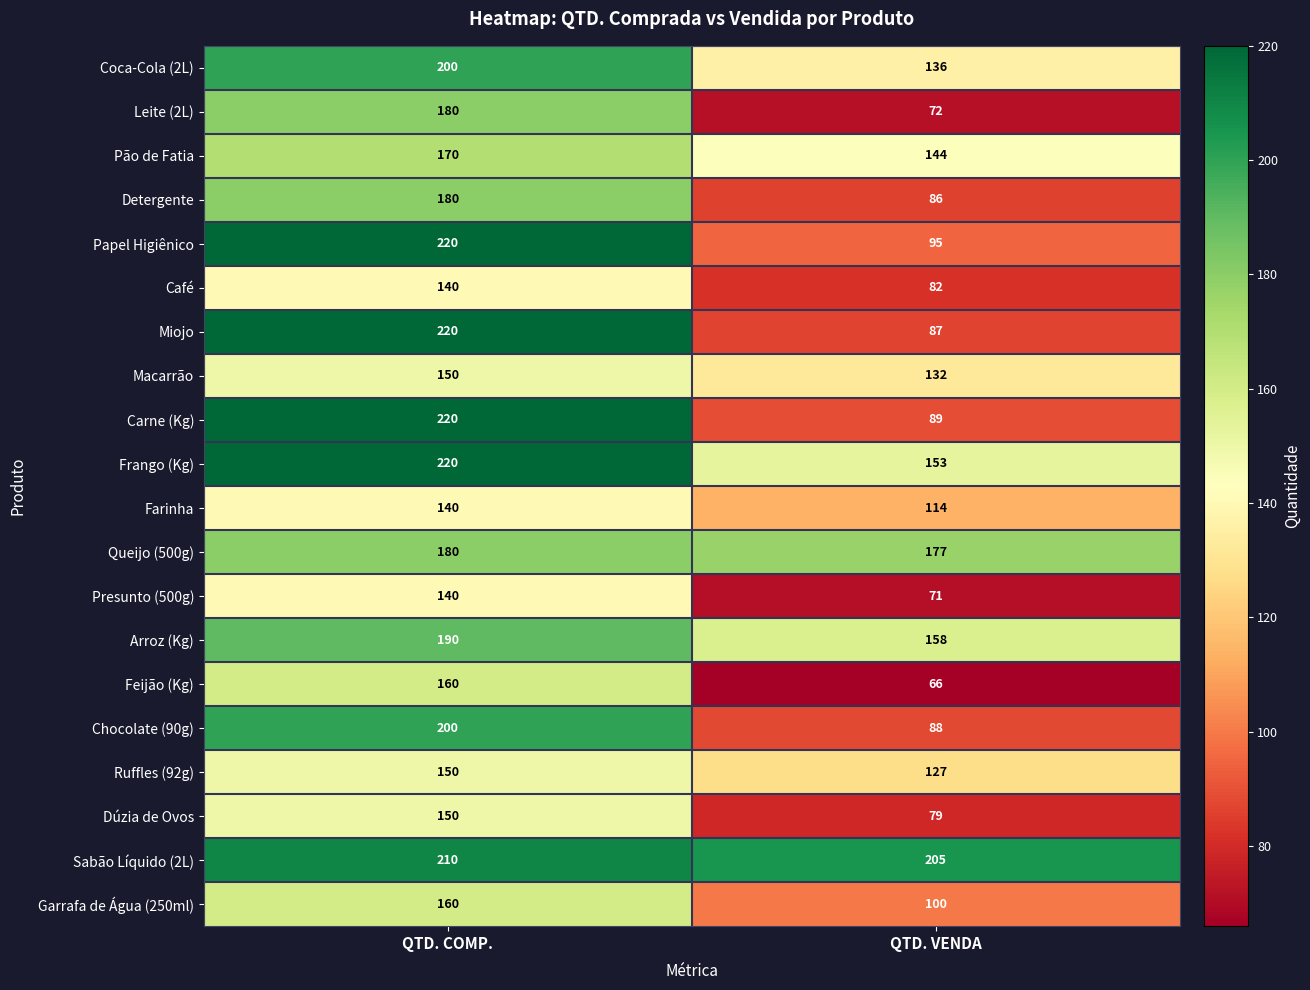

What is the total value across all series at QTD. VENDA?

2261